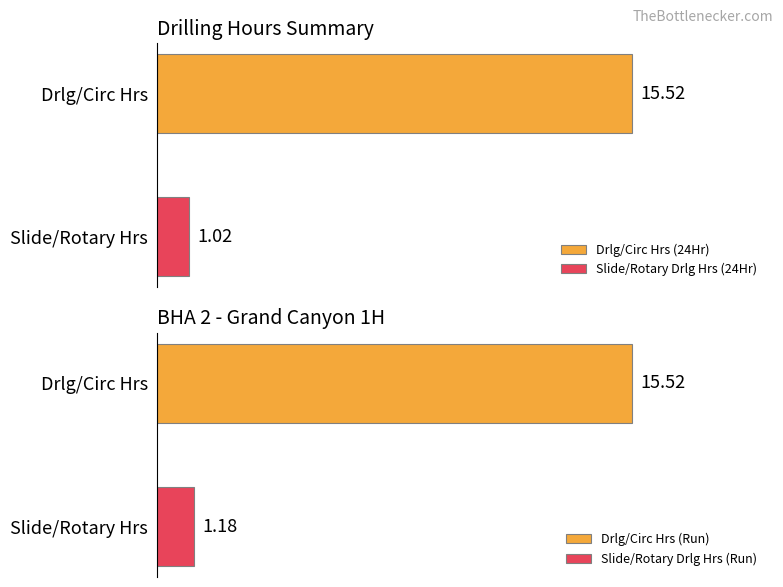

Are the bars grouped side by side (vs. stacked)?

Yes